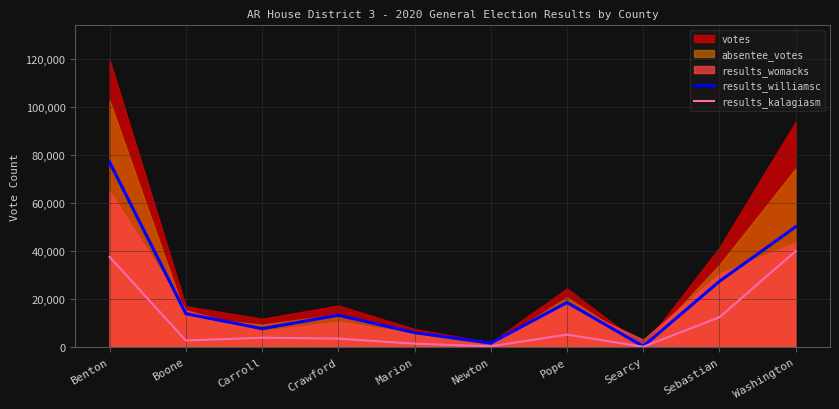

What is the smallest value displayed?

26